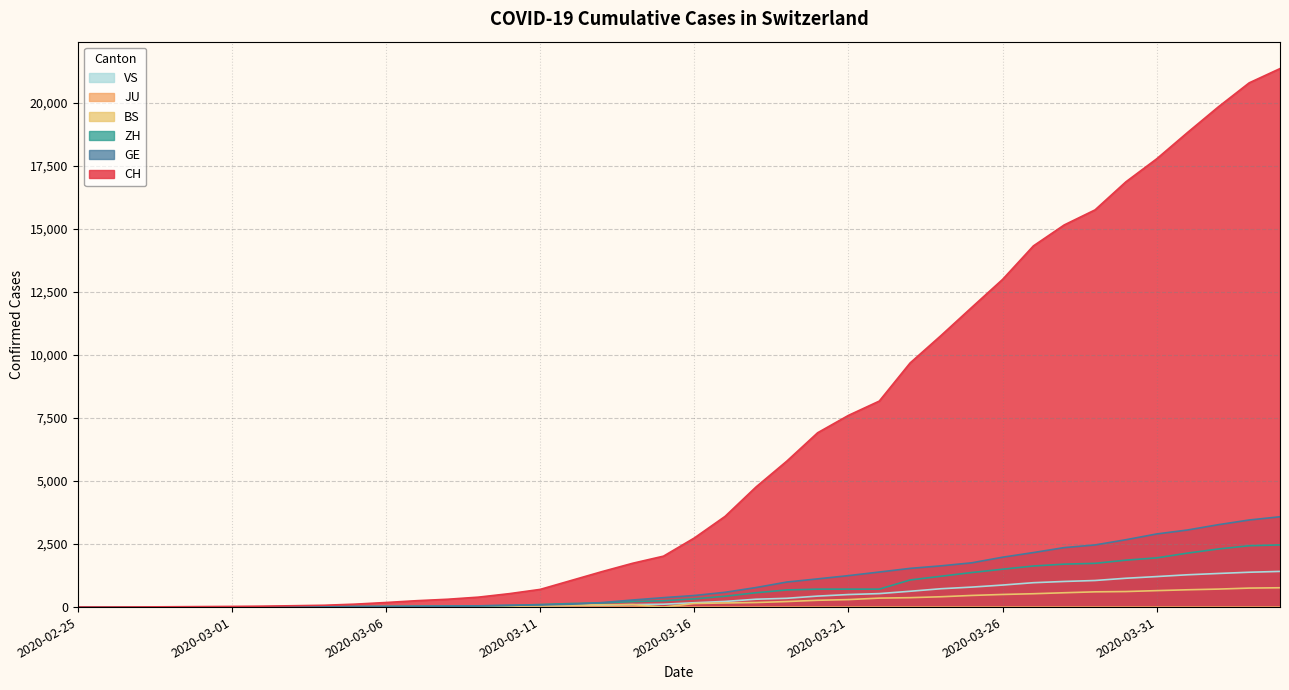

What is the difference between the maximum and minimum values in the CH series?

21367